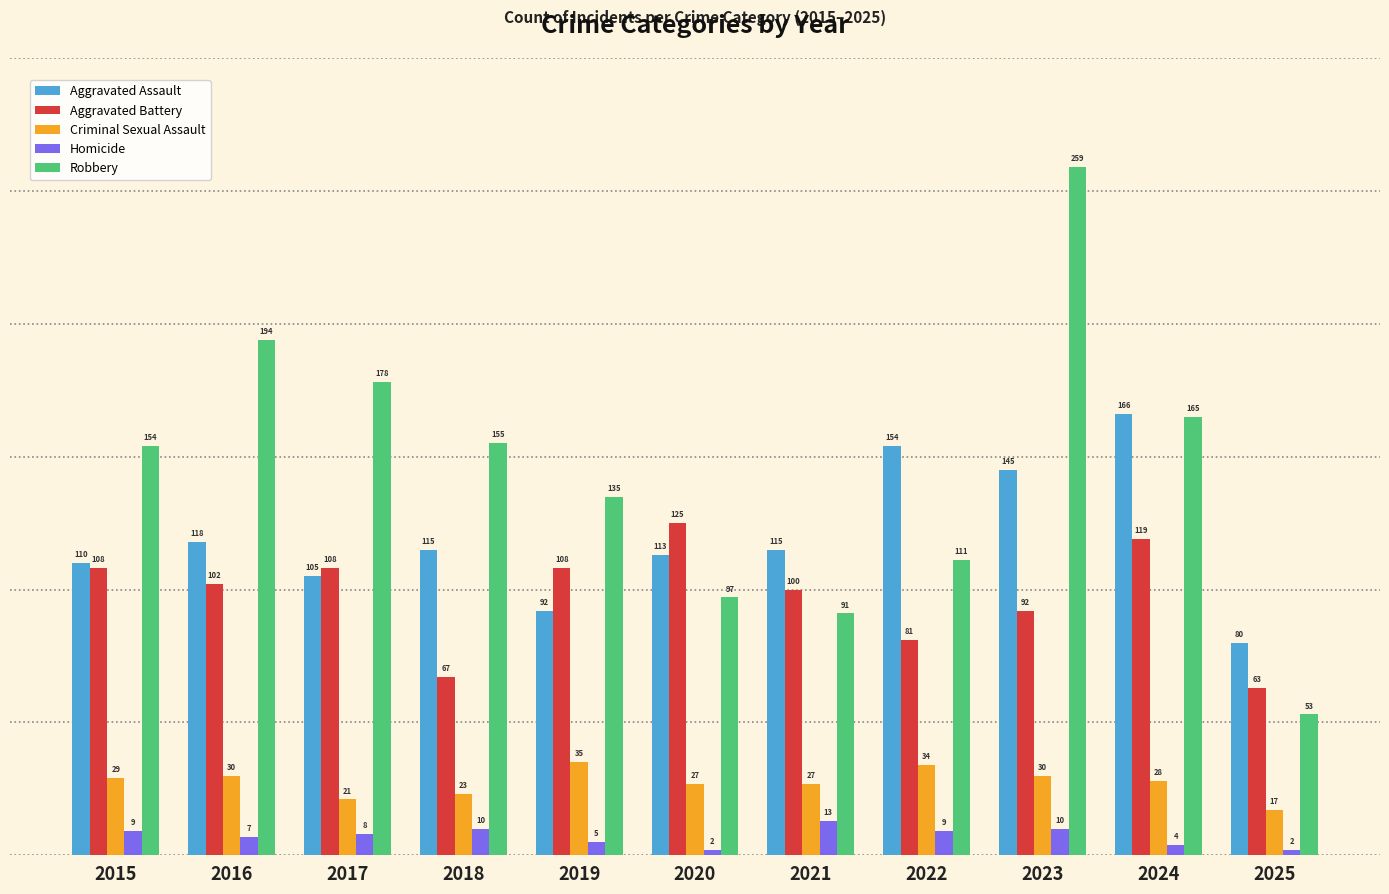

Where does the Aggravated Assault series first go above 115?

2016